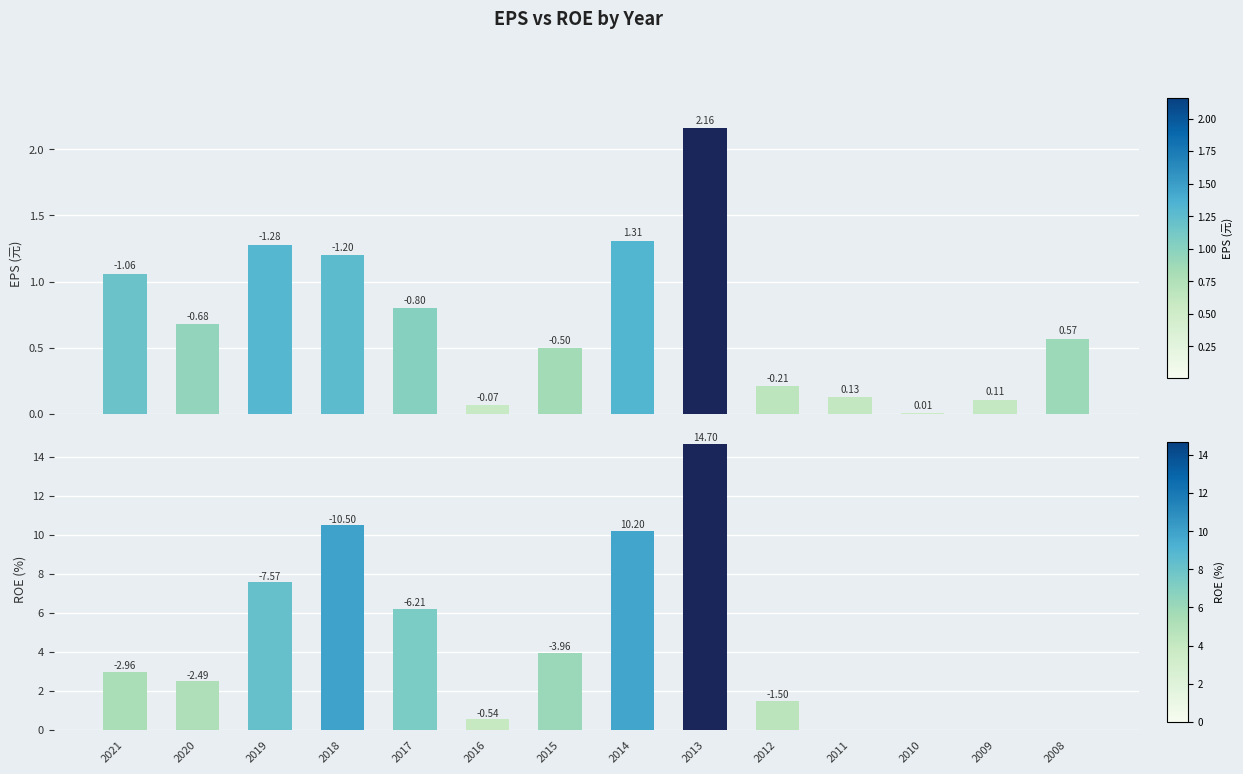

What is the total value across all series at 2011?

0.1